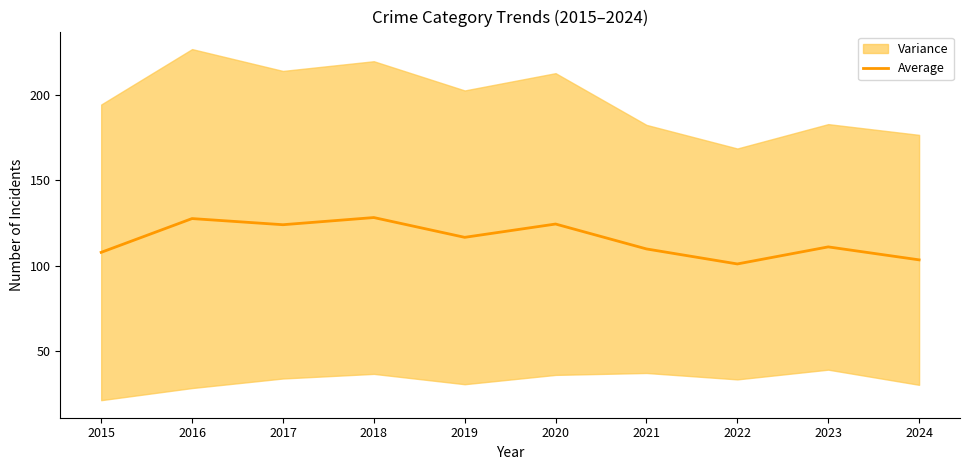

What is the difference between the values at 2019 and 2022?

15.6